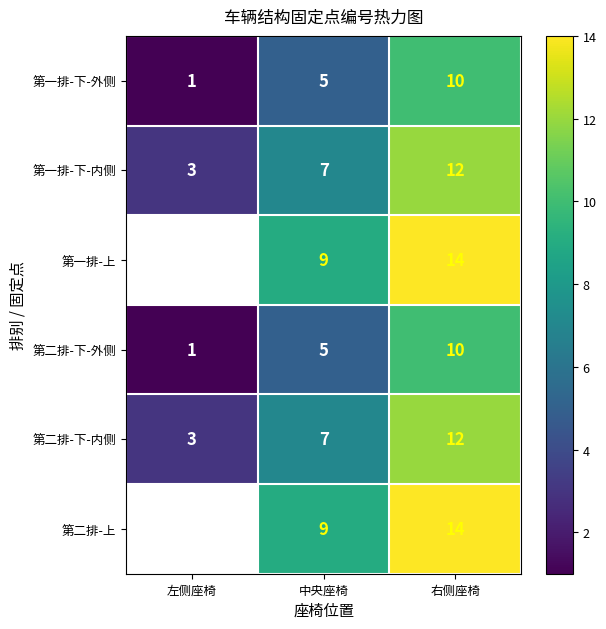

Rank the categories by 第二排-下-外侧 value from highest to lowest.

右侧座椅, 中央座椅, 左侧座椅